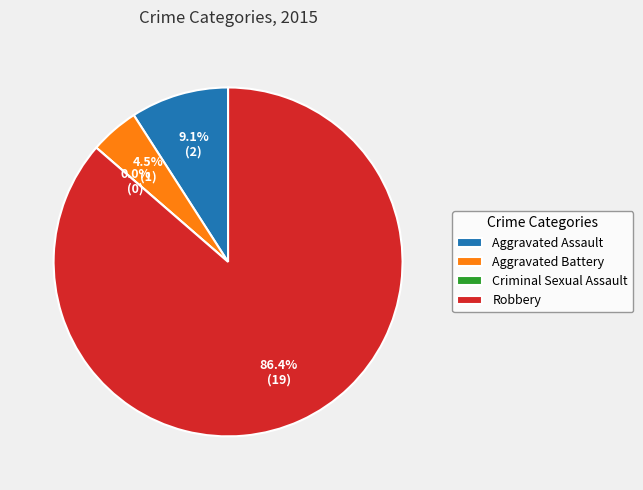

How many slices are in this pie chart?

4